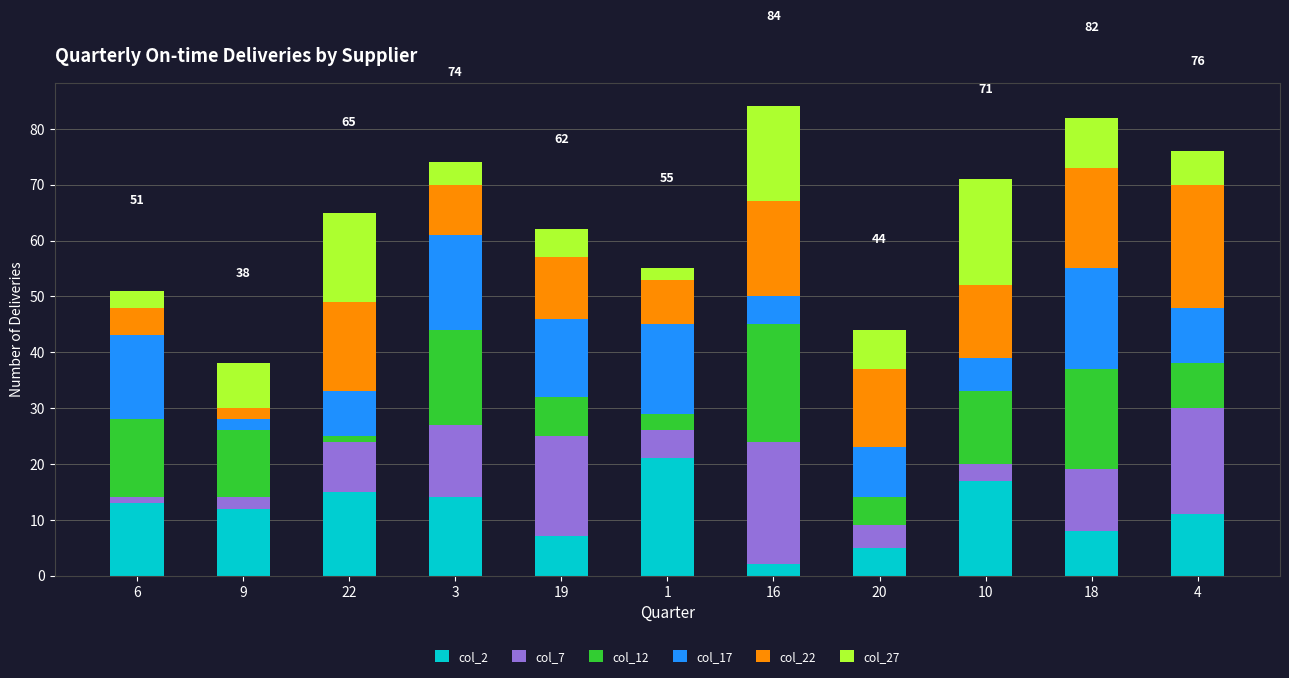

Is it true that col_2 equals 3 at 22?

False